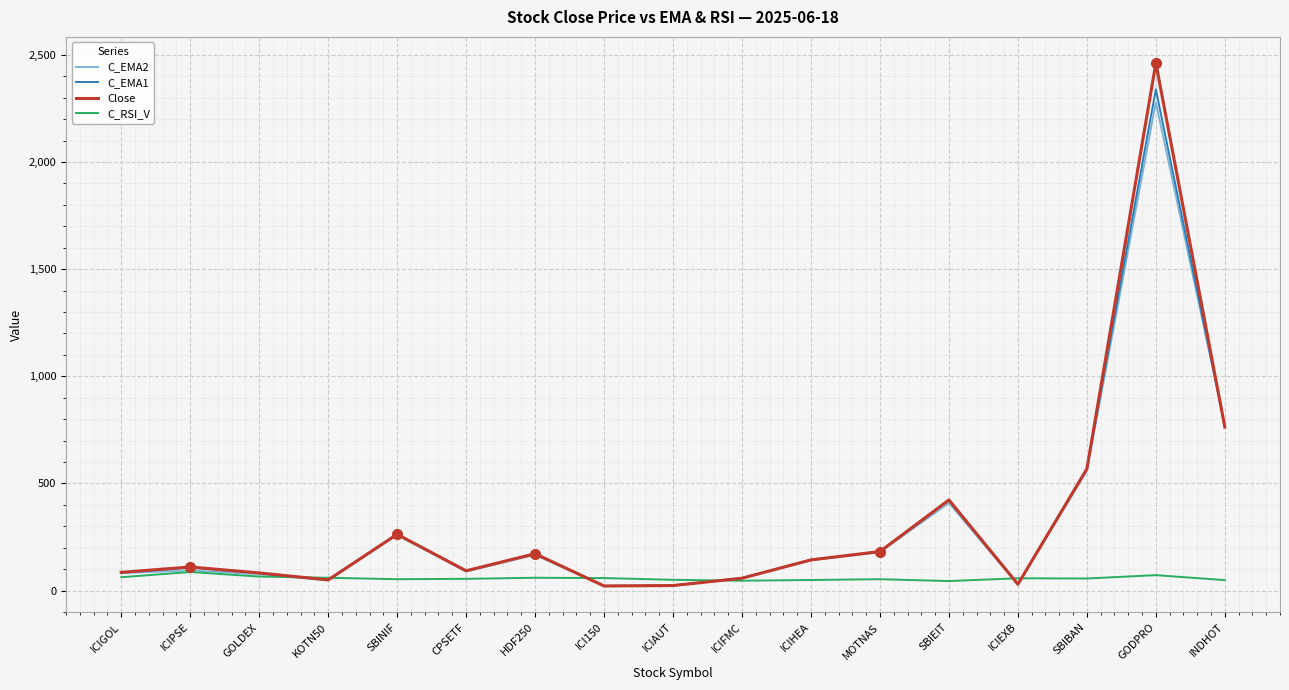

After their last crossing, which series has the higher values: Close or C_EMA1?

C_EMA1